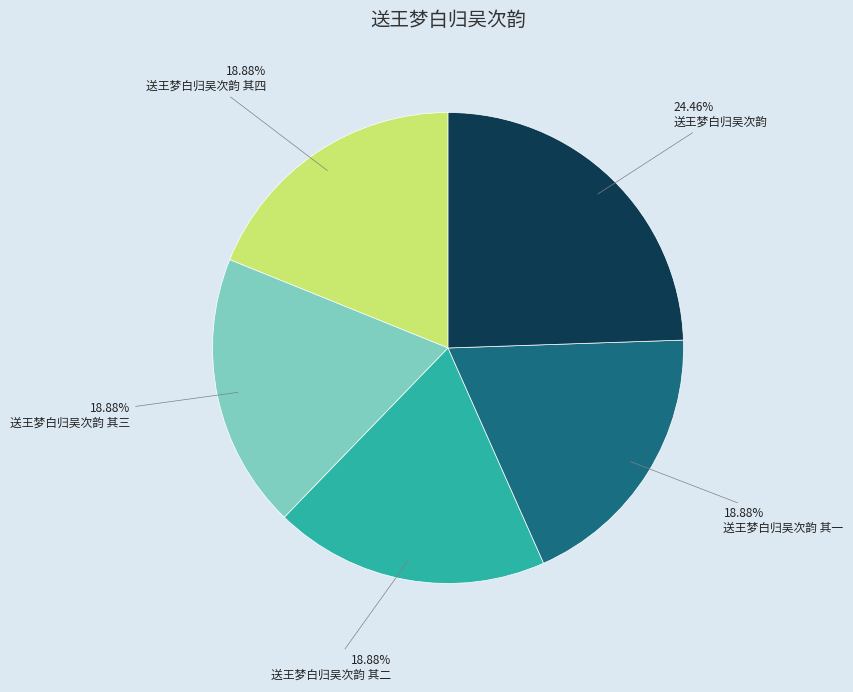

To the nearest percent, what portion does 送王梦白归吴次韵 其二 represent?

19%